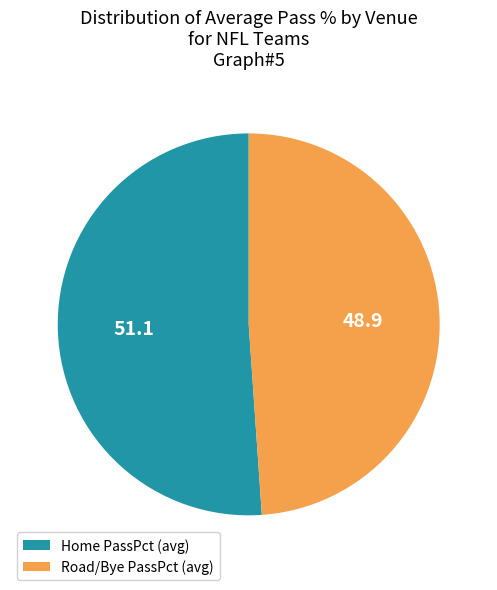

Is there a majority slice in this chart?

Yes